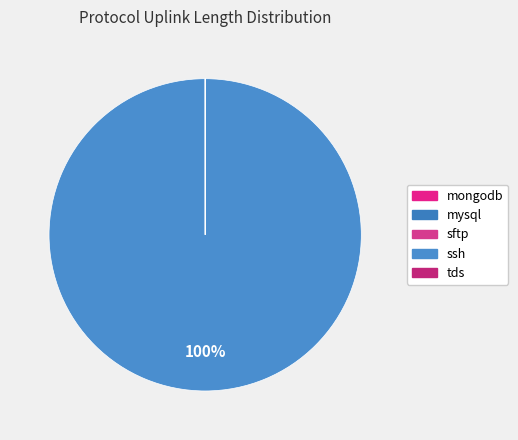

How many segments does this pie chart have?

5